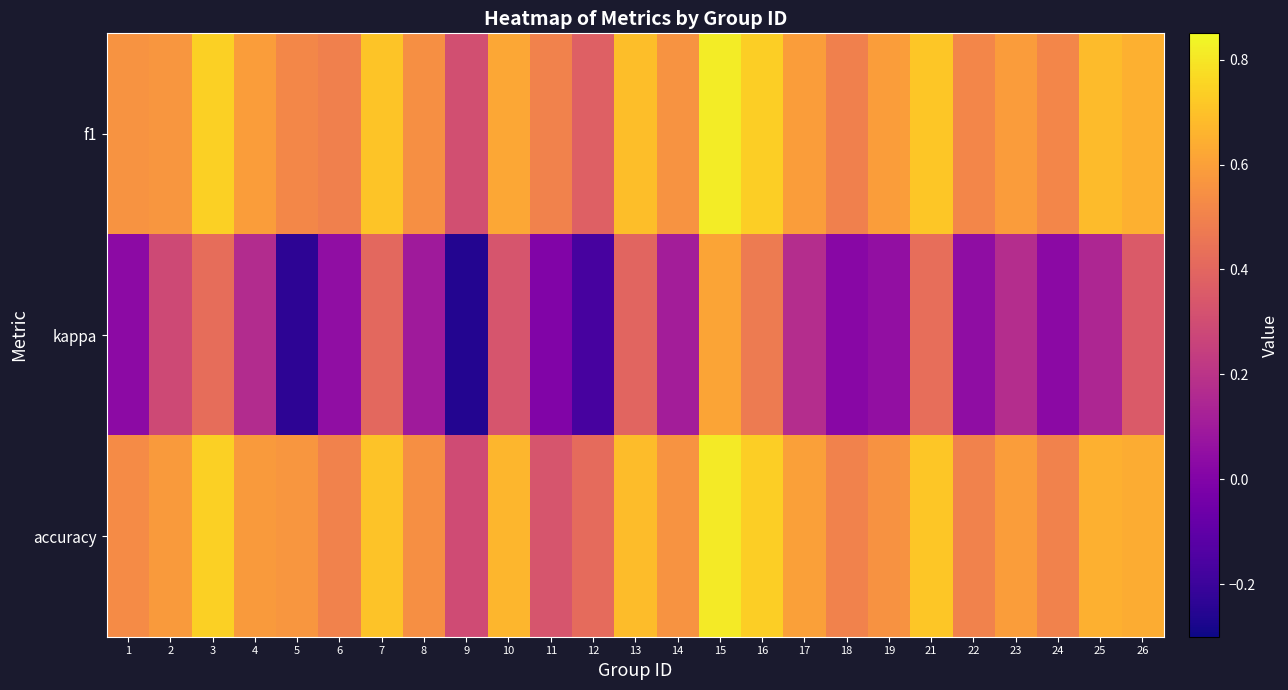

Reading left to right, extract all data points from this chart.

f1: 1=0.6	2=0.6	3=0.7	4=0.6	5=0.5	6=0.5	7=0.7	8=0.5	9=0.3	10=0.6	11=0.5	12=0.4	13=0.7	14=0.6	15=0.8	16=0.7	17=0.6	18=0.5	19=0.6	21=0.7	22=0.5	23=0.6	24=0.5	25=0.7	26=0.6
kappa: 1=0.0	2=0.3	3=0.4	4=0.2	5=-0.2	6=0.0	7=0.4	8=0.1	9=-0.3	10=0.3	11=0.0	12=-0.2	13=0.4	14=0.1	15=0.6	16=0.5	17=0.2	18=0.0	19=0.1	21=0.4	22=0.0	23=0.2	24=0.0	25=0.1	26=0.4
accuracy: 1=0.5	2=0.6	3=0.7	4=0.6	5=0.6	6=0.5	7=0.7	8=0.5	9=0.3	10=0.7	11=0.3	12=0.4	13=0.7	14=0.6	15=0.8	16=0.7	17=0.6	18=0.5	19=0.6	21=0.7	22=0.5	23=0.6	24=0.5	25=0.7	26=0.6